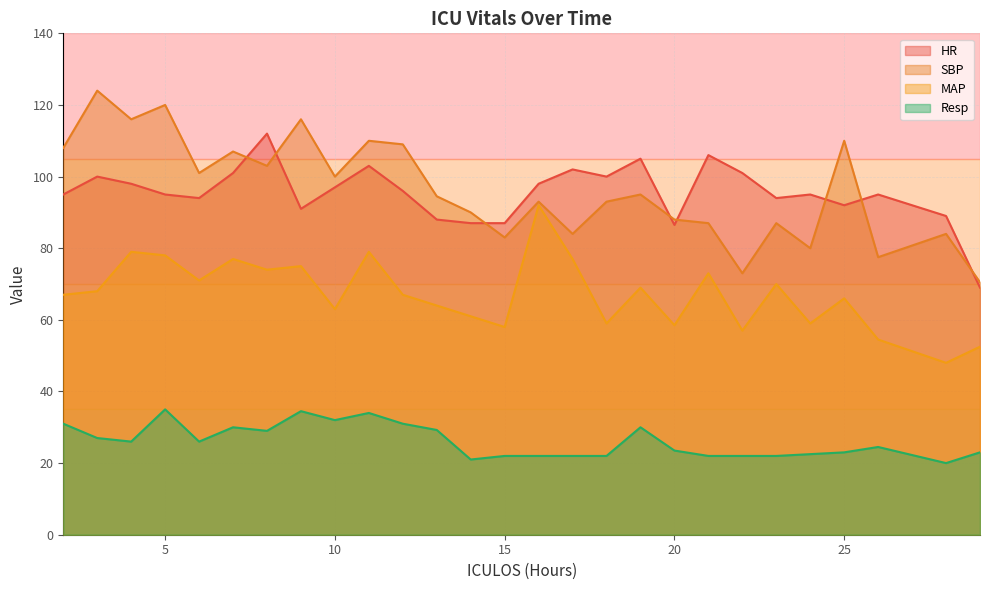

What is the sum of all MAP values?

1816.5